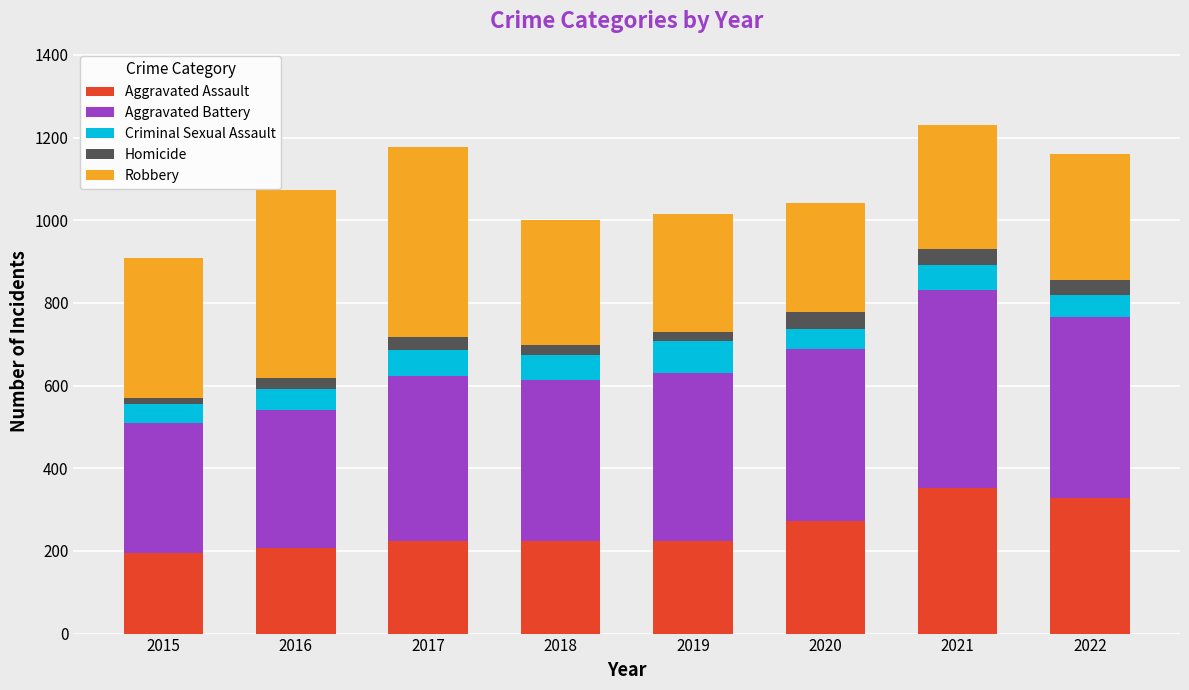

Is it true that Aggravated Assault equals 273 at 2020?

True